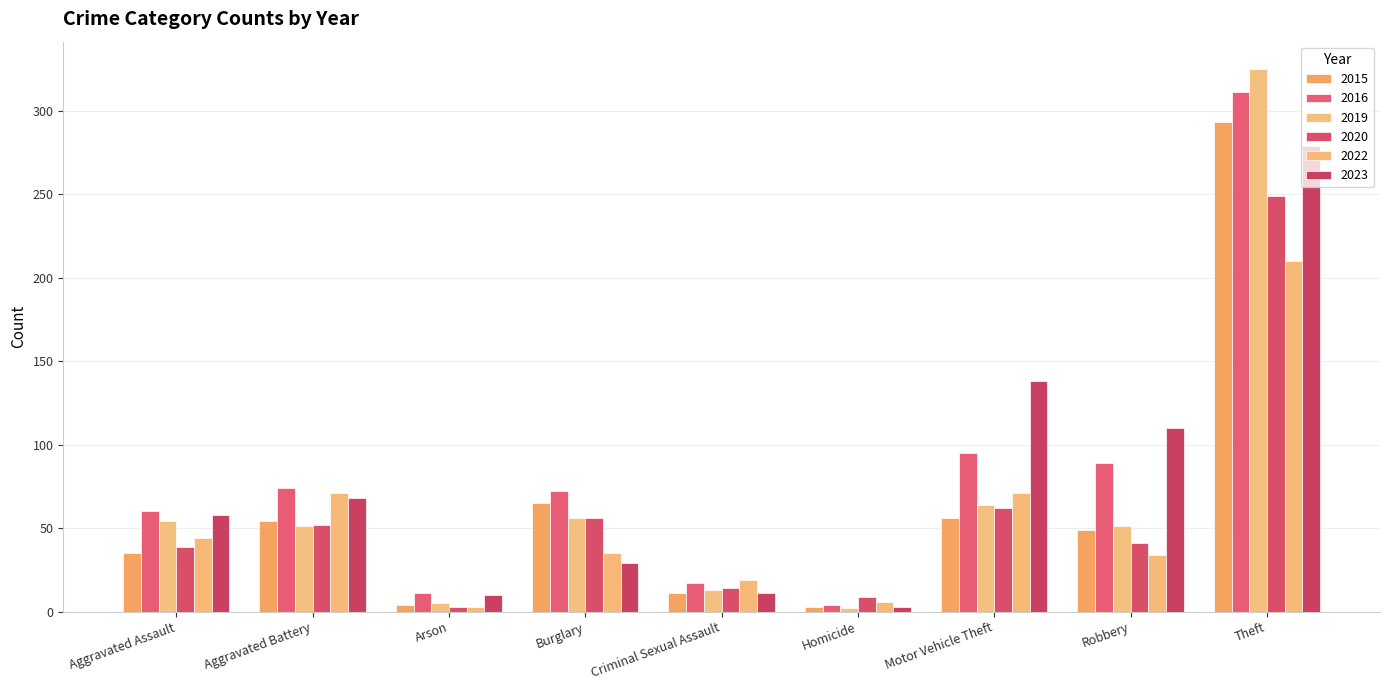

What is the difference between the 2015 values at Arson and Robbery?

45